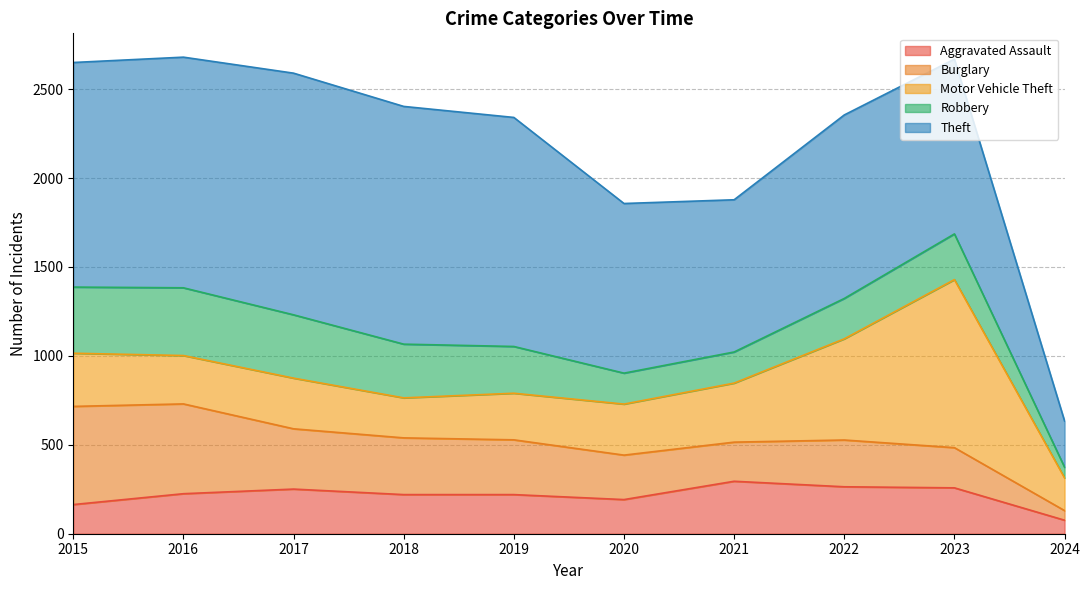

What value does the Motor Vehicle Theft series have at 2021, to the nearest 10?

330